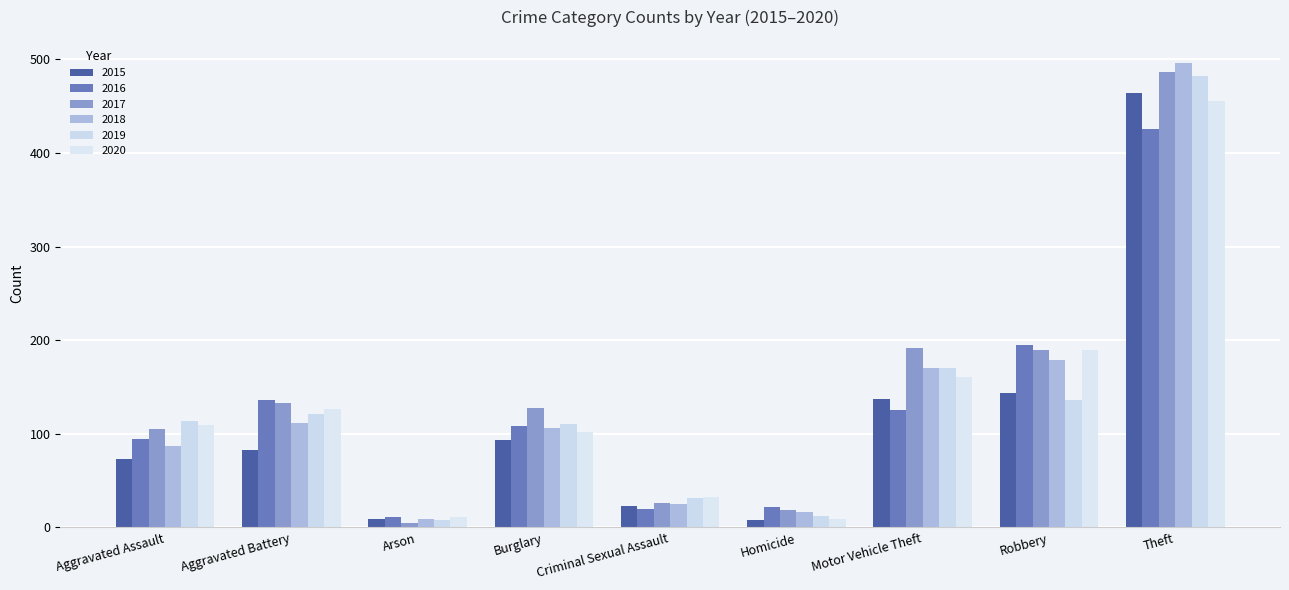

How many categories are shown in the chart?

9